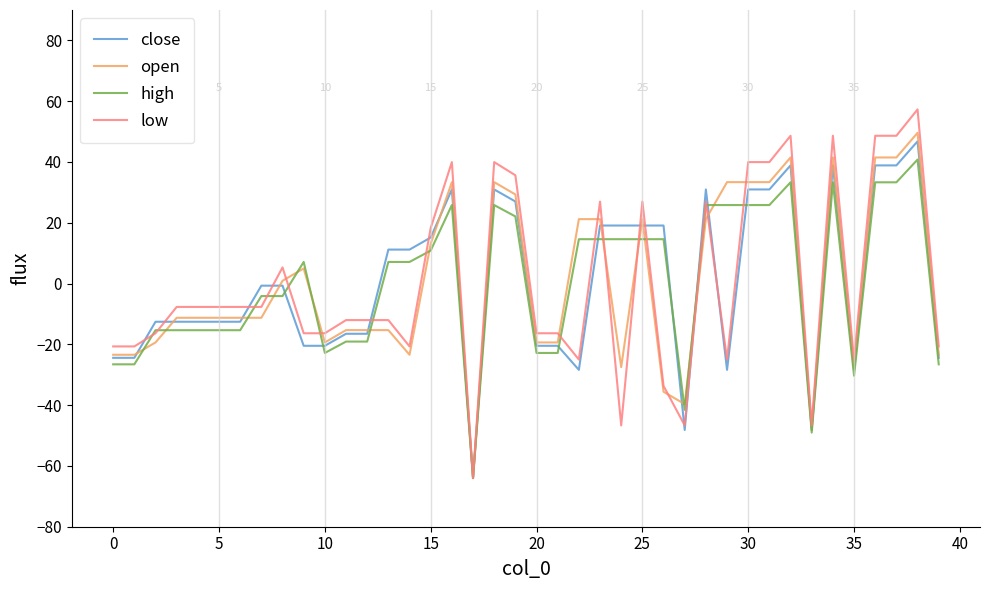

What is the maximum value shown in the chart?

57.3